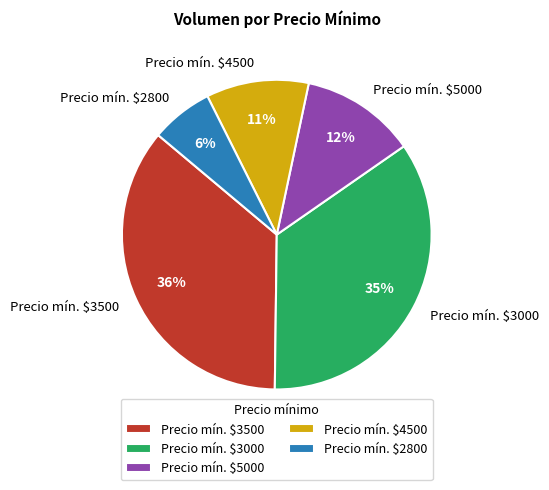

True or false: Precio mín. $3500 accounts for 25% of the total.

False